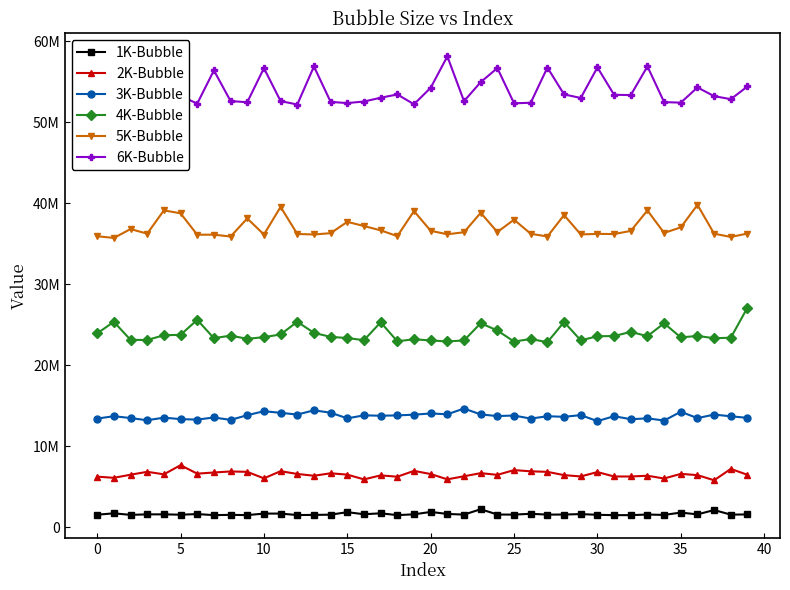

What is the value of the 5K-Bubble point at the 34th from the left?

39102700